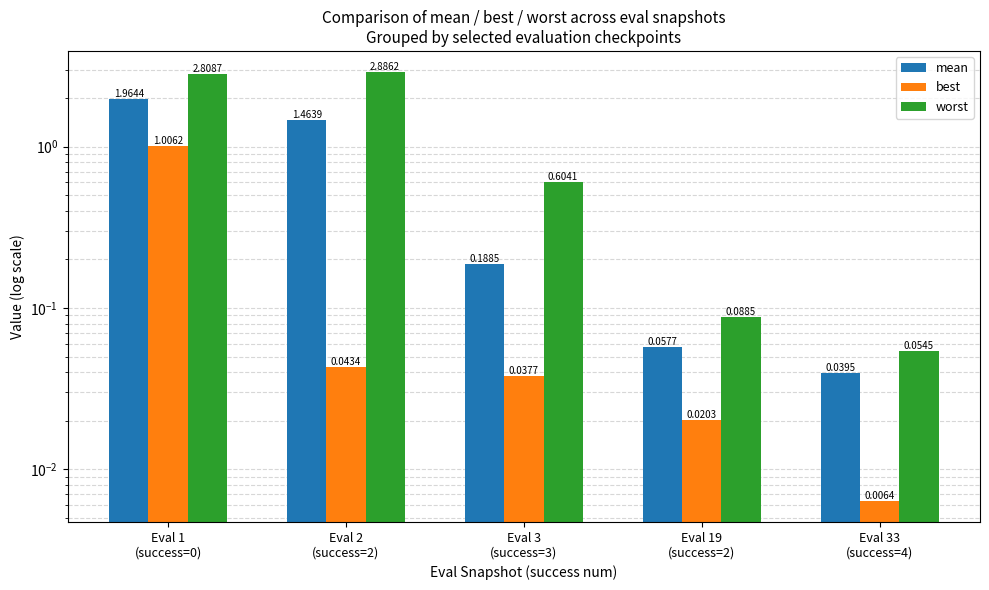

Rank the categories by worst value from highest to lowest.

Eval 2
(success=2), Eval 1
(success=0), Eval 3
(success=3), Eval 19
(success=2), Eval 33
(success=4)